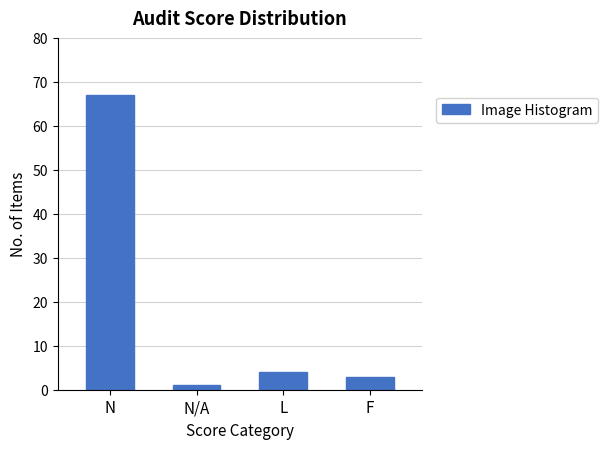

Reading left to right, what are all the values shown in this chart?

67	1	4	3